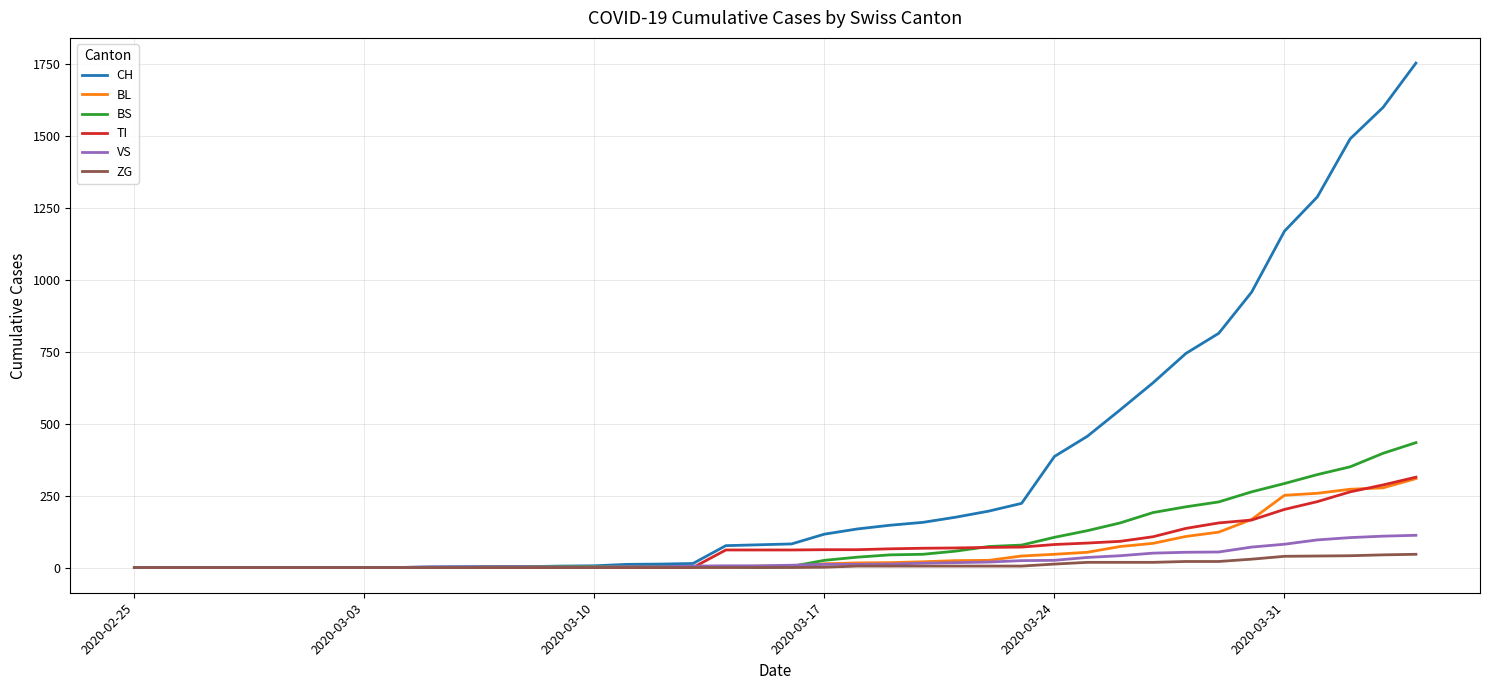

How many values in the BL series are below 5?

19